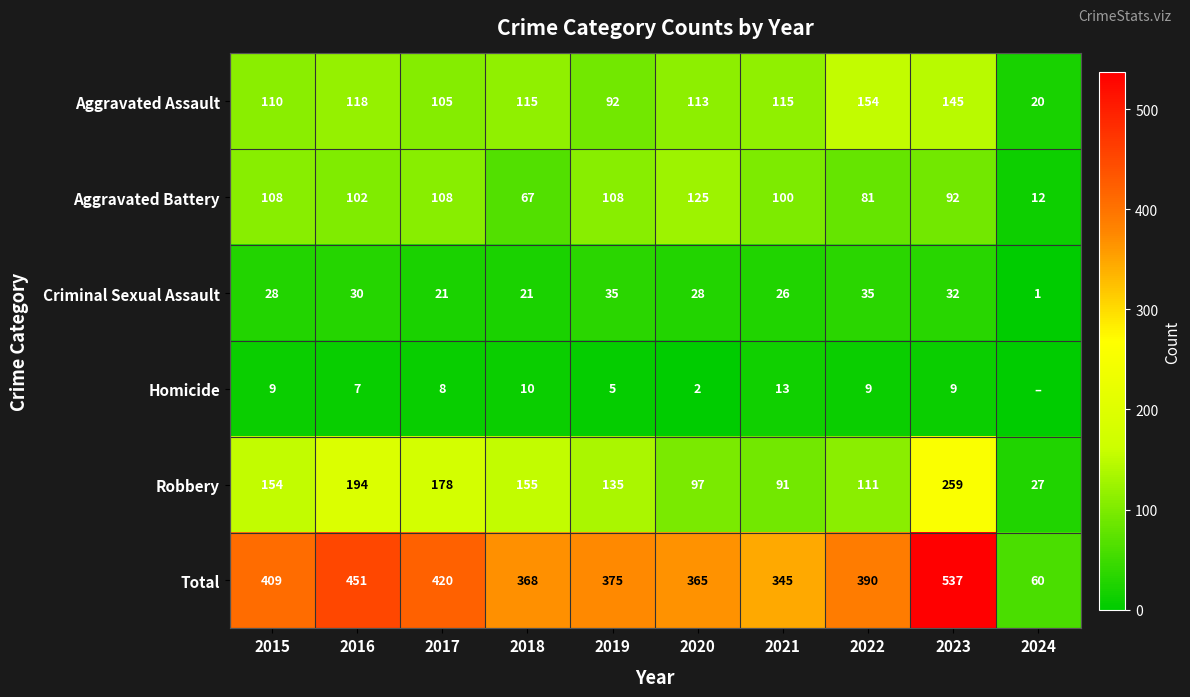

True or false: Aggravated Battery has a value of 92 at 2023.

True